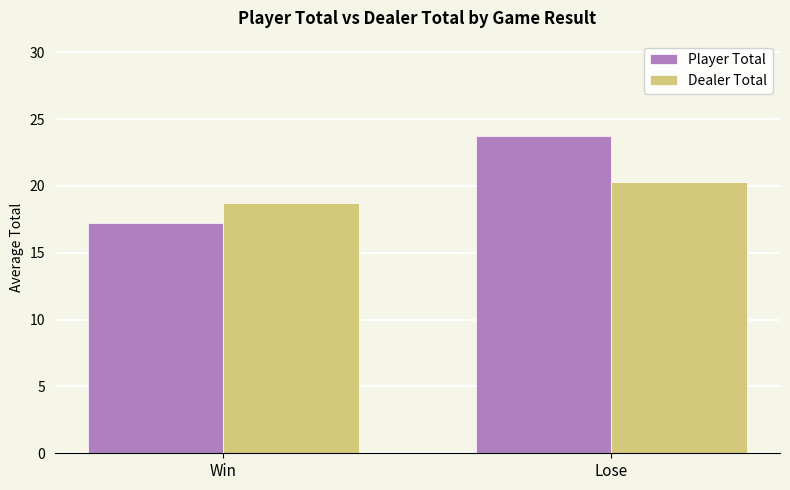

At which category does the chart reach its minimum across all series?

Win